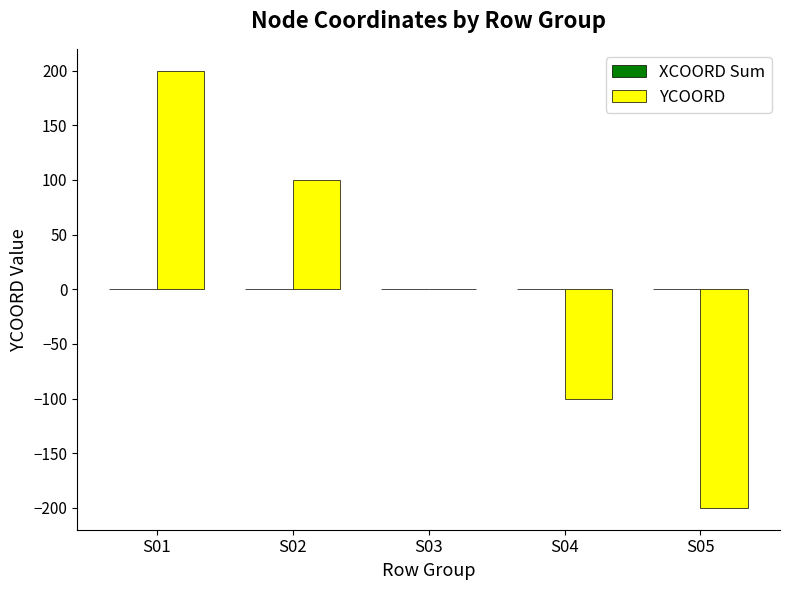

How many distinct data groups are displayed?

1